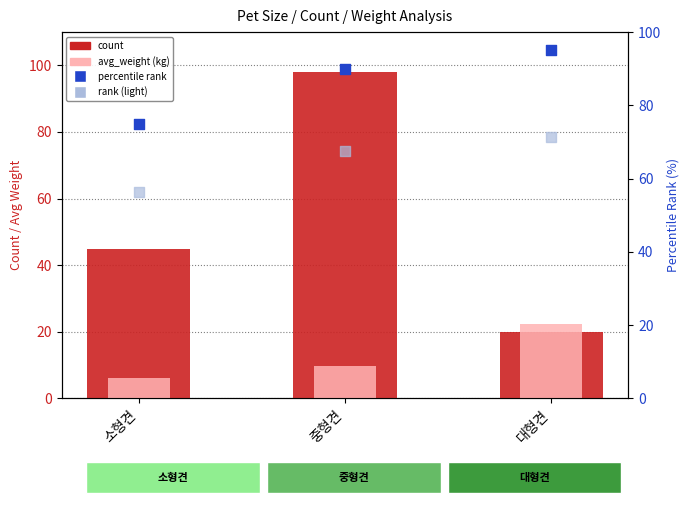

At how many categories does at least one series exceed 87?

2